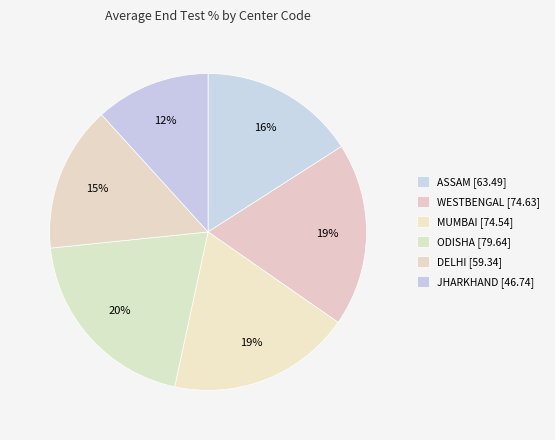

To the nearest percent, what portion does ODISHA represent?

20%